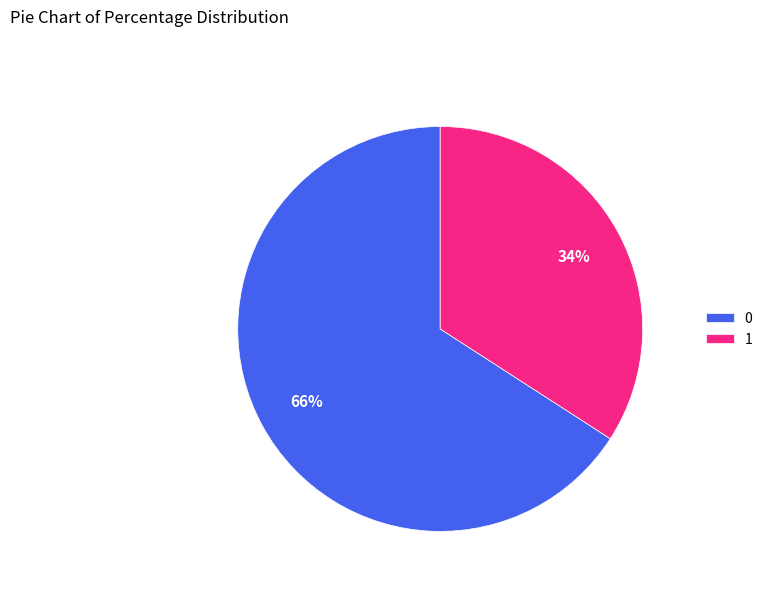

Is there any slice that represents more than half of the pie?

Yes